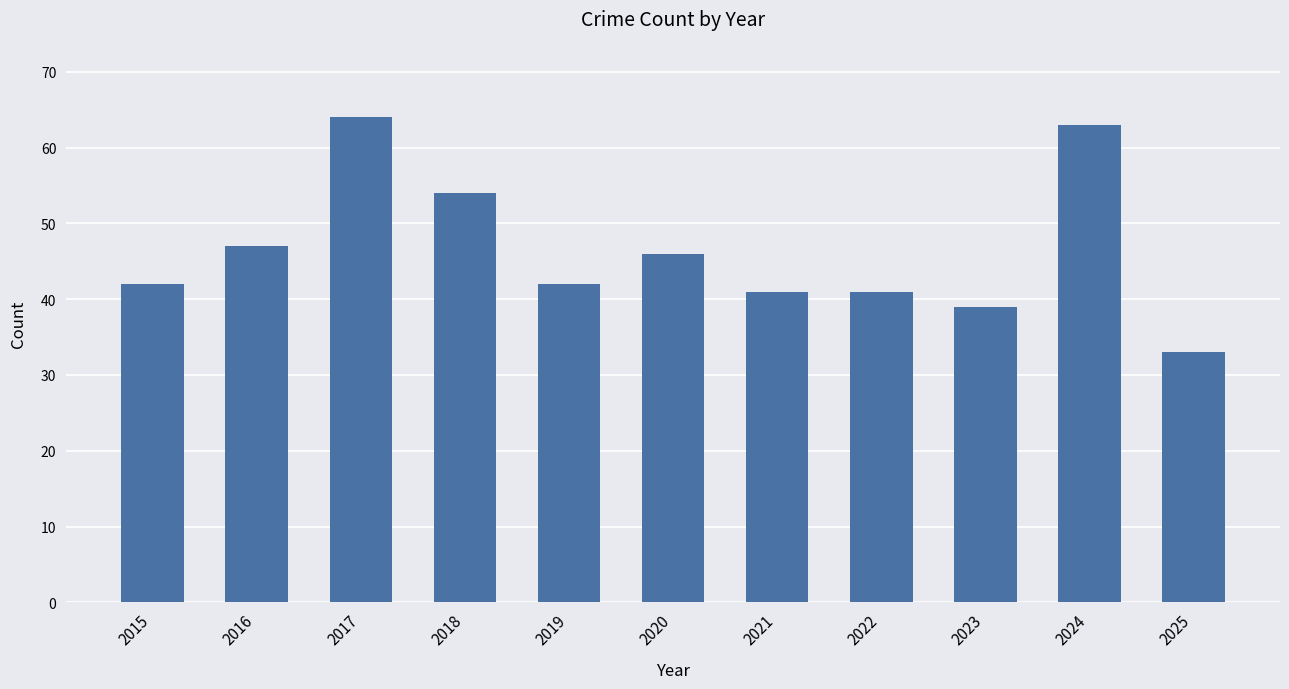

The chart shows a value of 64 at 2017. True or false?

True